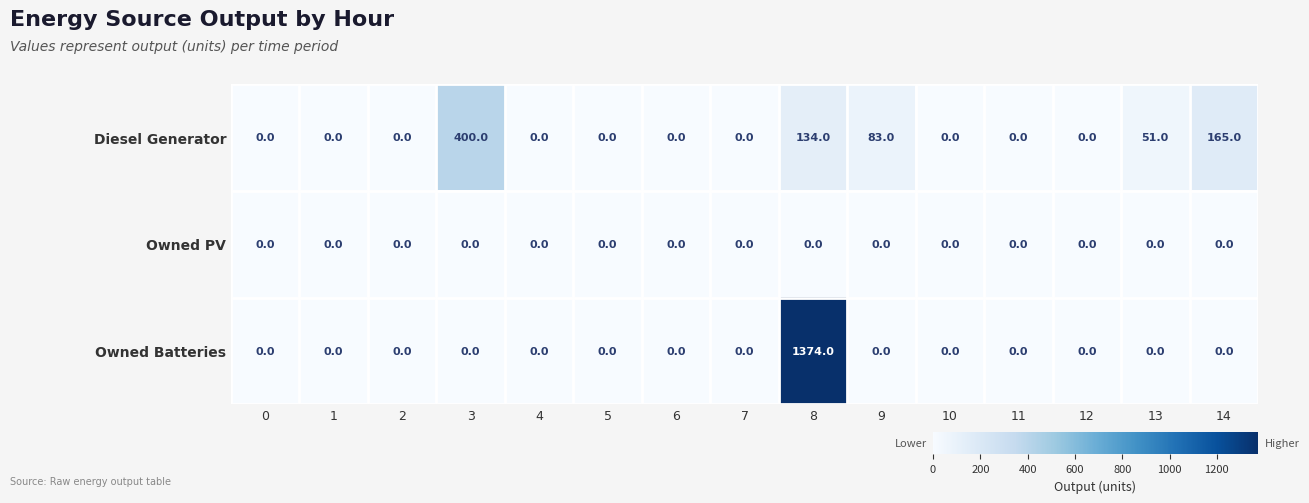

Rank the series by their maximum value, from lowest to highest.

Owned PV, Diesel Generator, Owned Batteries